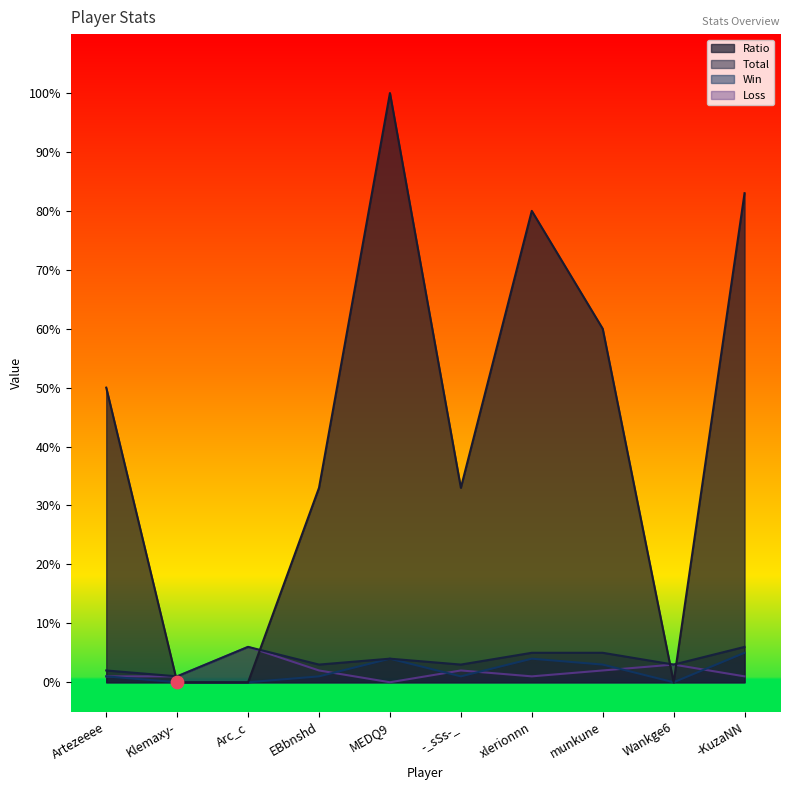

What are all the series names shown in the legend?

Ratio, Total, Win, Loss